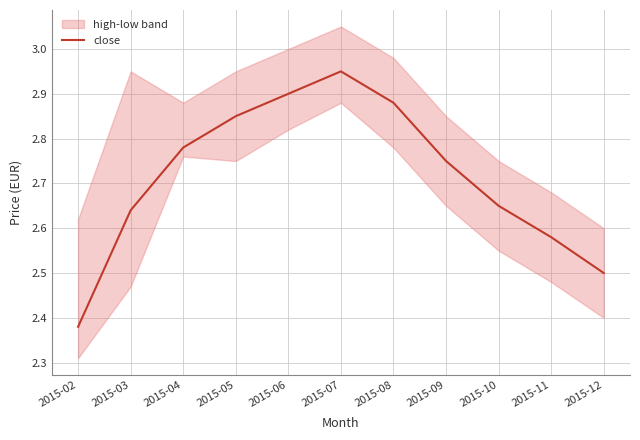

What is the difference between the maximum and minimum values?

0.6